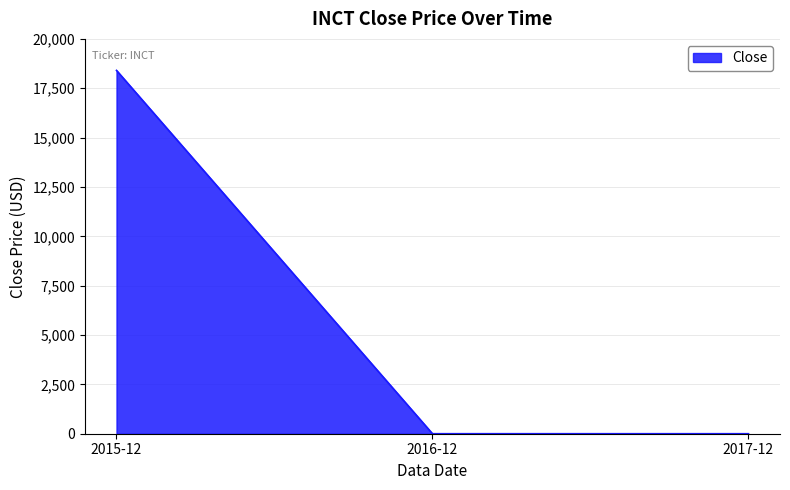

Which label corresponds to the largest value in the chart?

2015-12